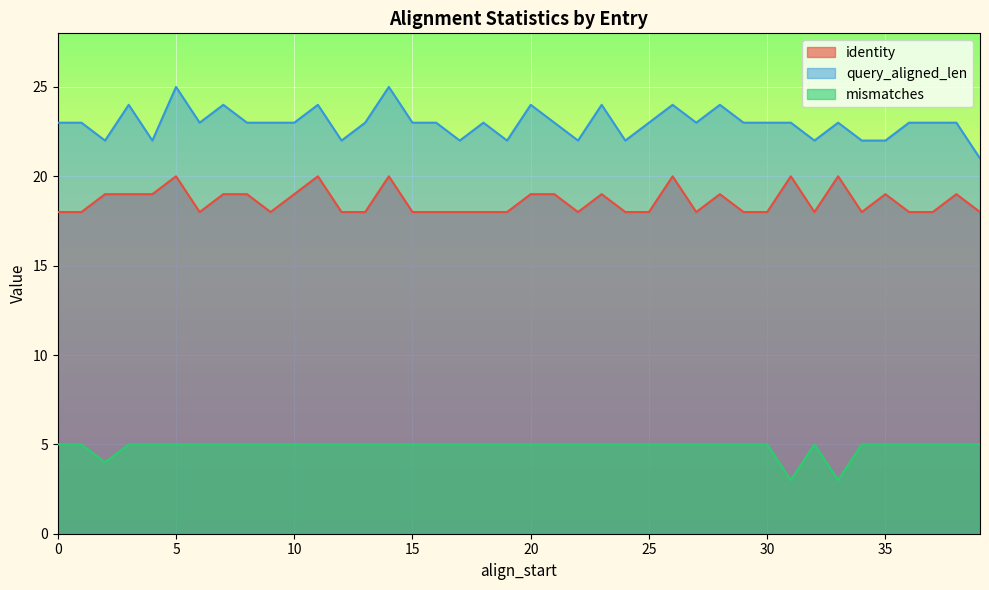

Is it true that mismatches equals 3 at 25?

False